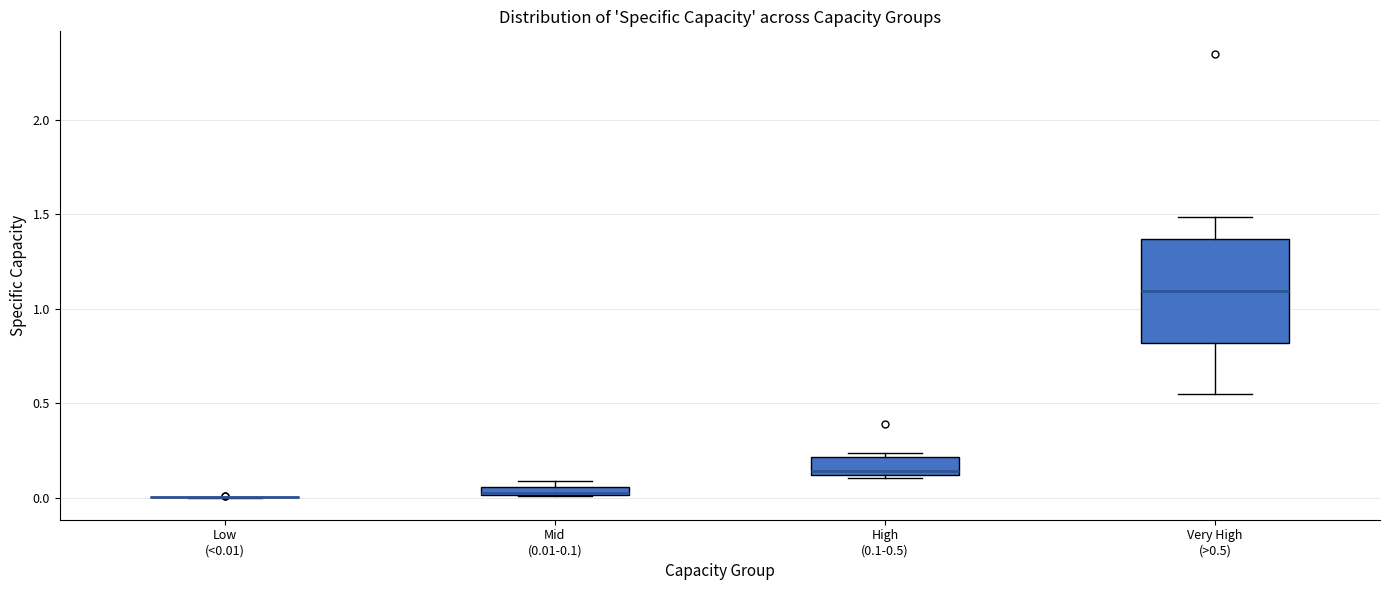

Comparing the boxes themselves (not the whiskers), which one is the tallest?

Very High (>0.5)